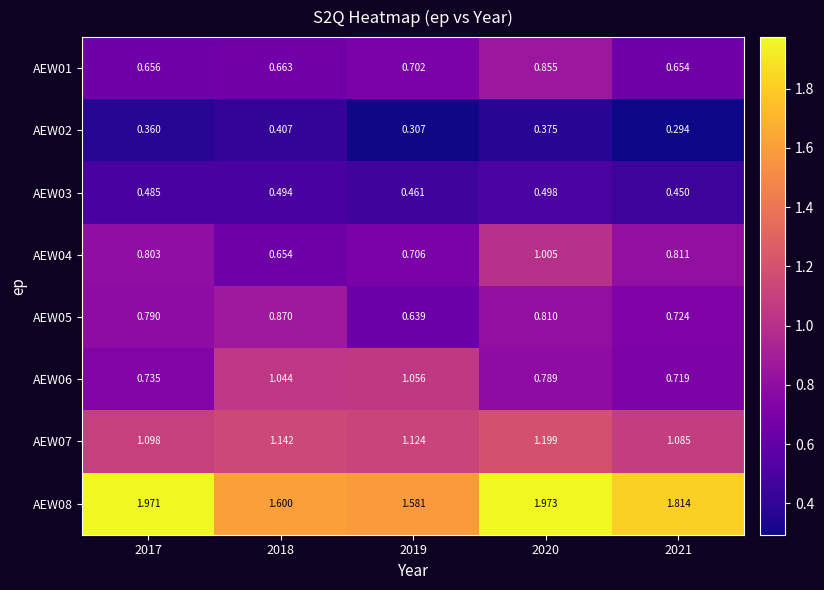

Rank the series by their maximum value, from highest to lowest.

AEW08, AEW07, AEW06, AEW04, AEW05, AEW01, AEW03, AEW02